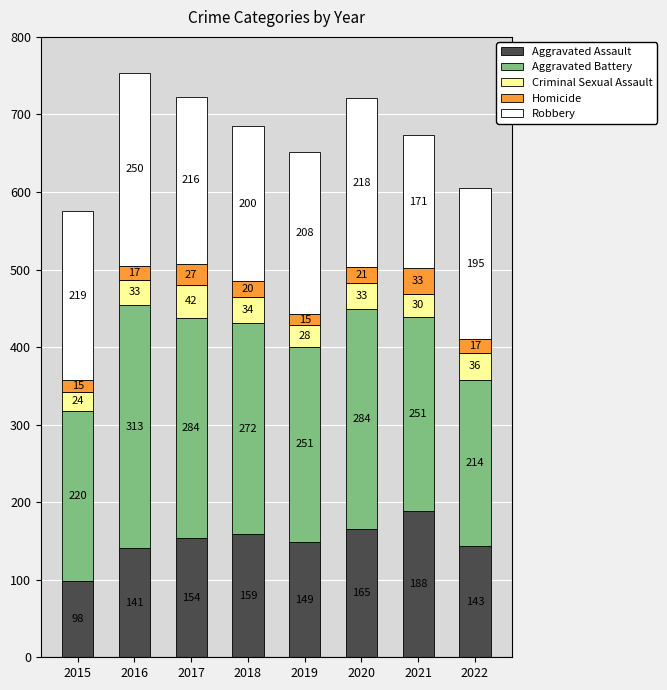

Which category has the highest value in the Aggravated Assault series?

2021